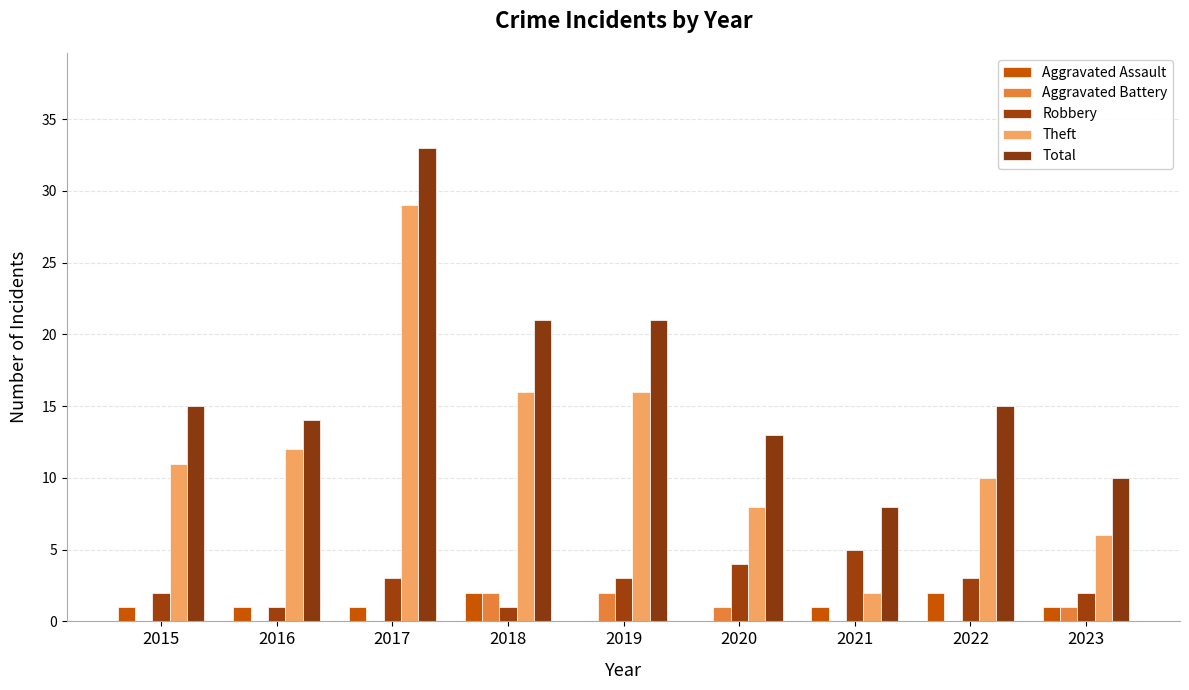

How many categories are shown in the chart?

9